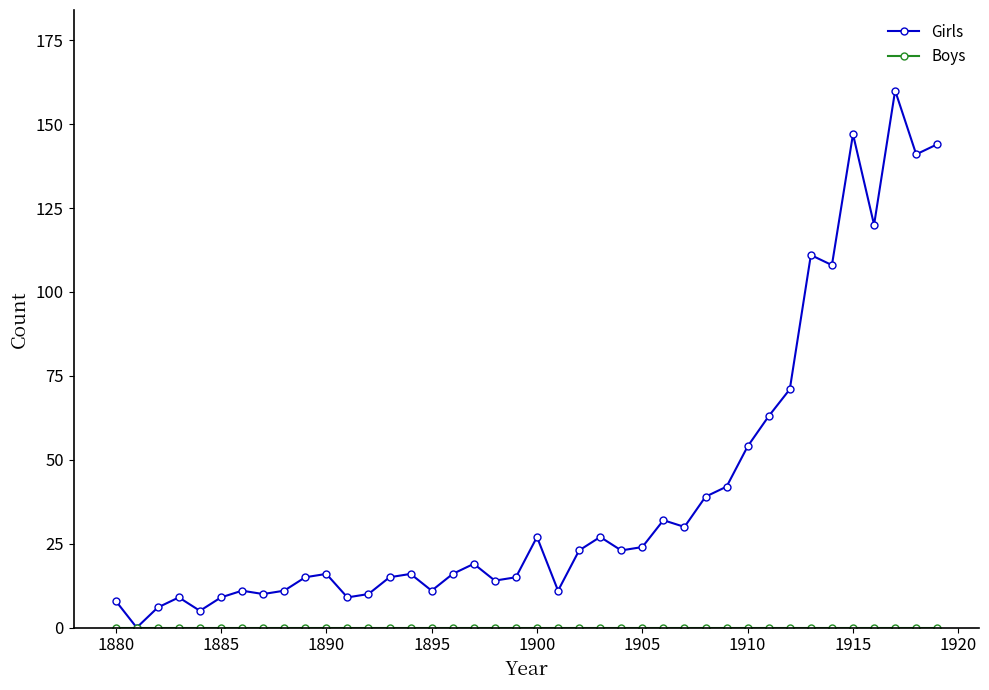

Which series has the largest range (max minus min)?

Girls